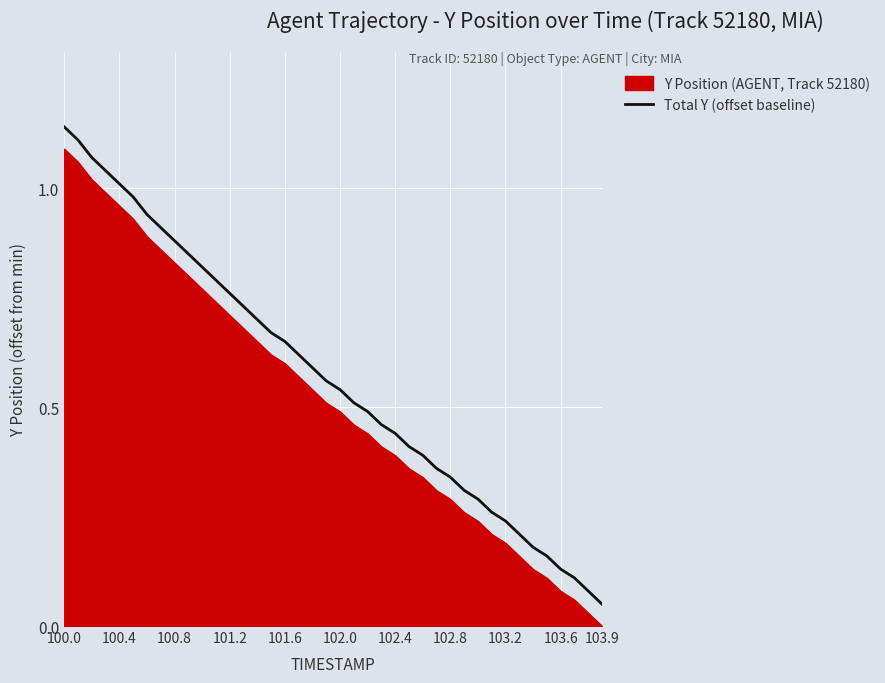

How many lines are shown in the chart?

1